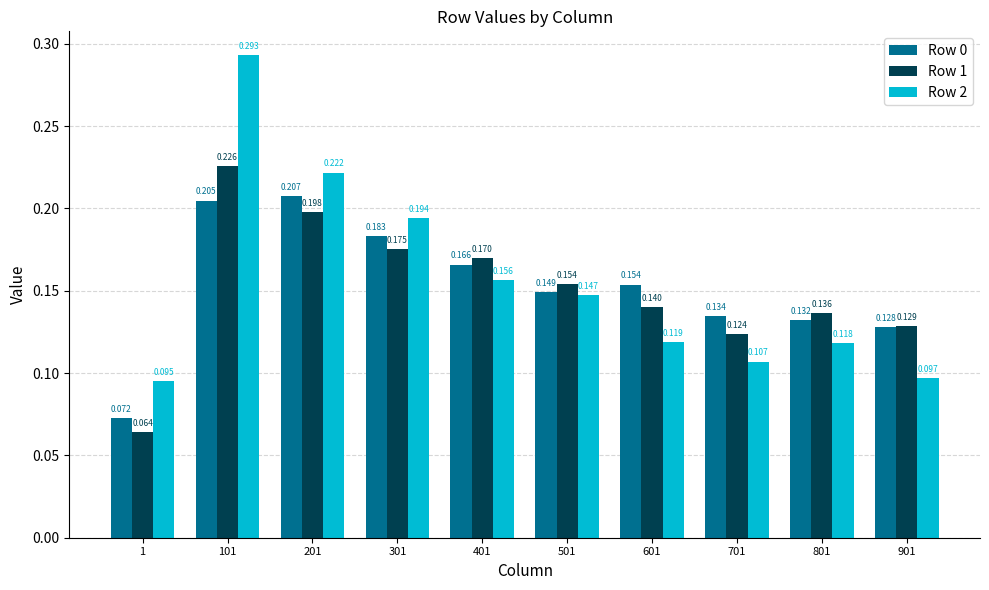

Which series has the widest spread of values?

Row 2